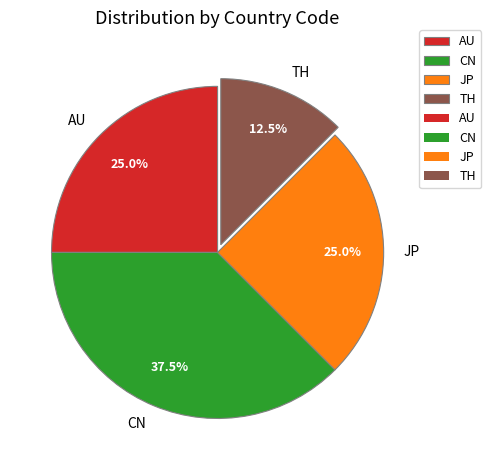

Which category has the smallest portion of the pie?

TH